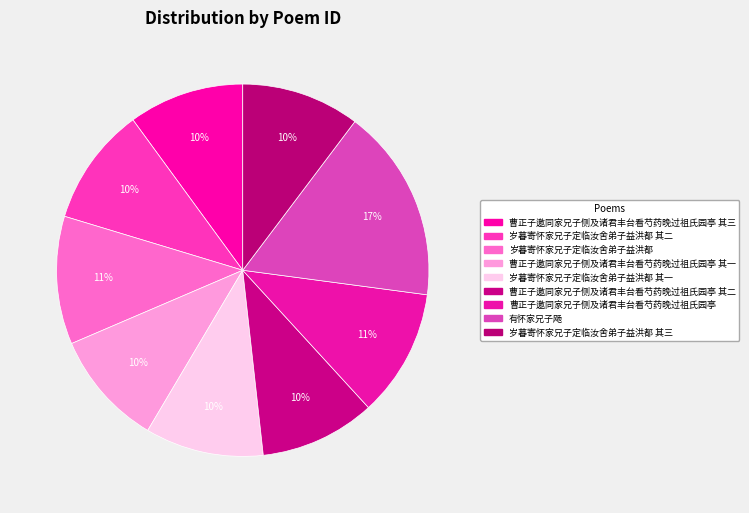

To the nearest percent, what is the difference between the largest and smallest slice percentages?

7%